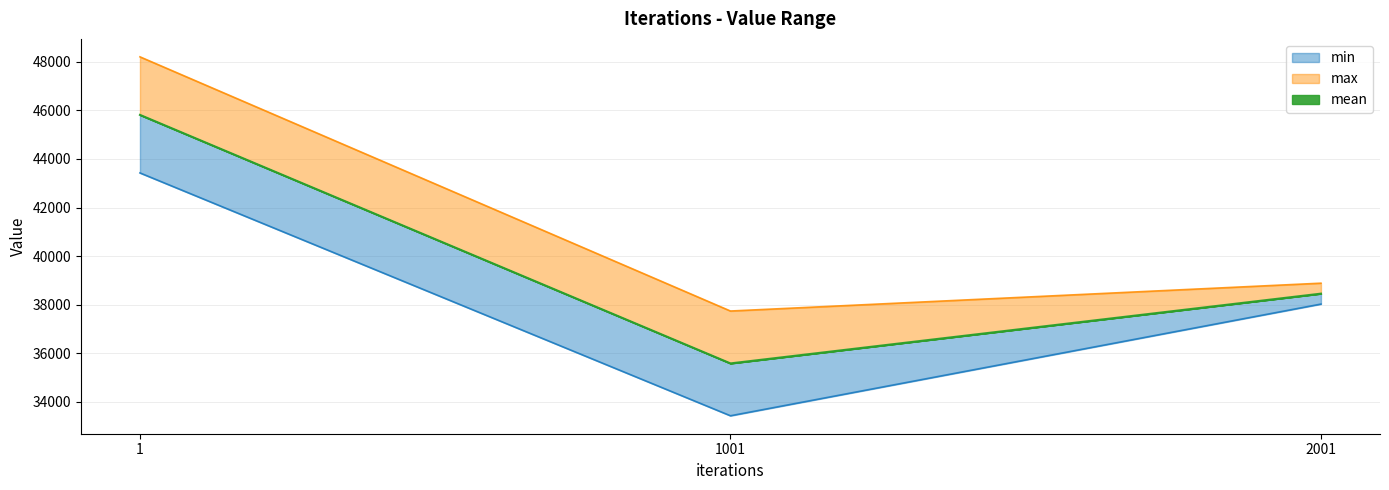

What is the value of the min point at the 2nd from the left?

33427.5